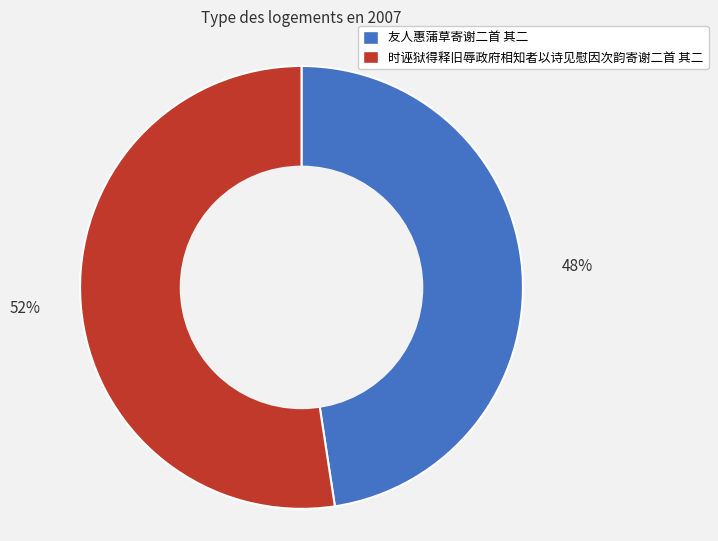

Rank the categories by value from lowest to highest.

友人惠蒲草寄谢二首 其二, 时诬狱得释旧辱政府相知者以诗见慰因次韵寄谢二首 其二